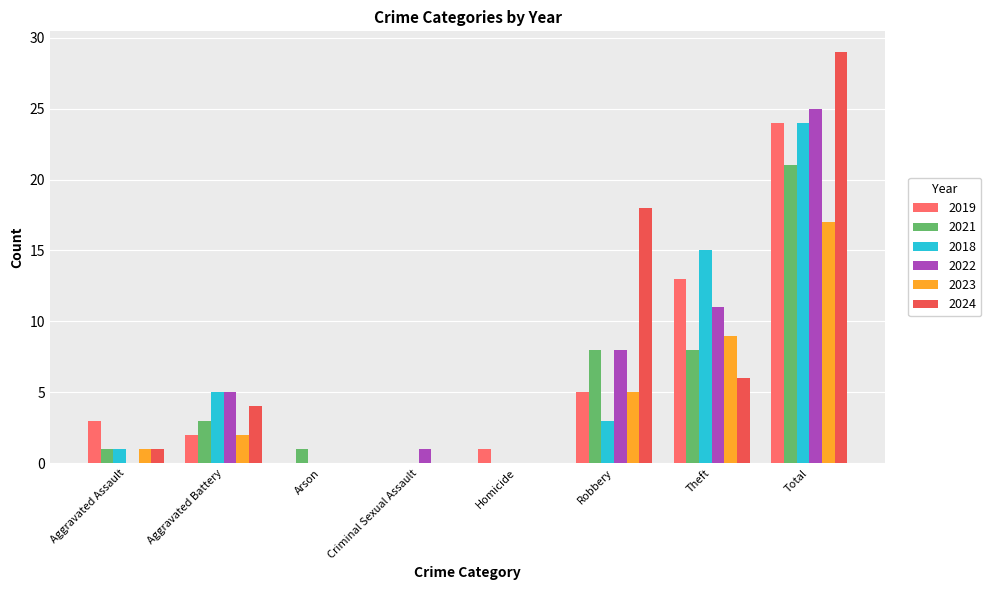

What is the approximate value of 2019 at Aggravated Assault?

3